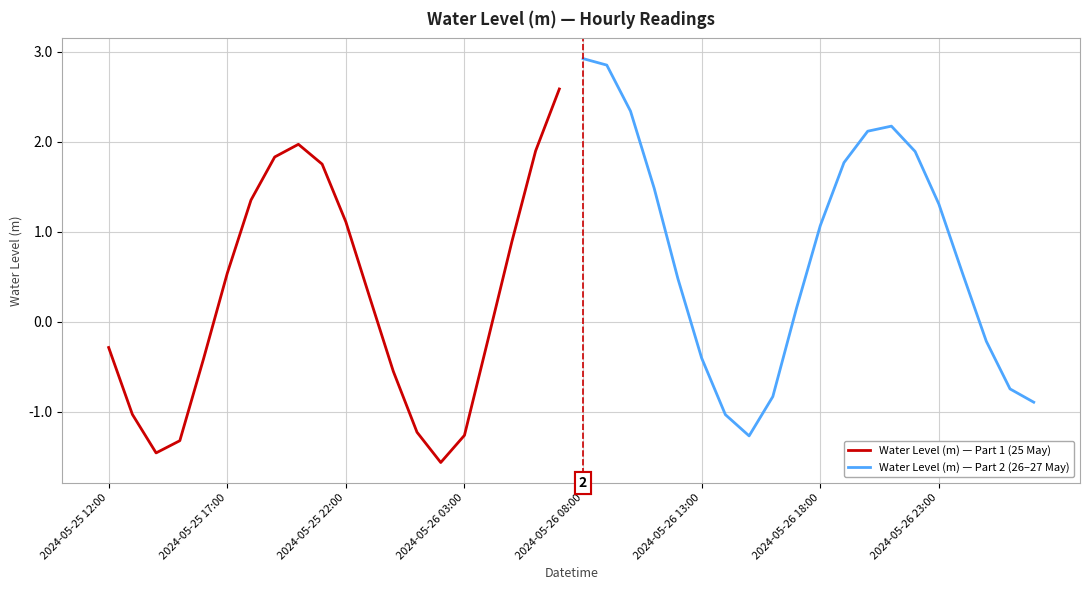

The Water Level (m) — Part 1 (25 May) series shows -1.3 at 2024-05-26 03:00. True or false?

True